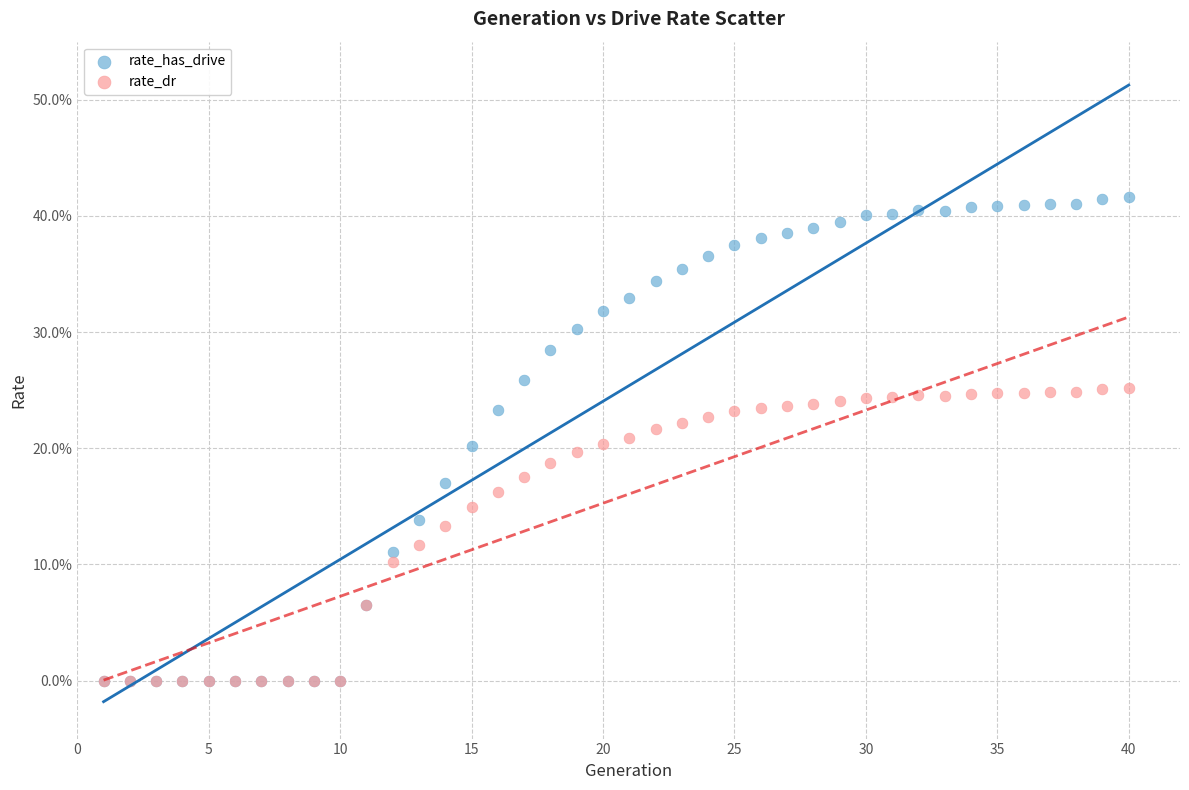

What are all the series names shown in the legend?

rate_has_drive, rate_dr